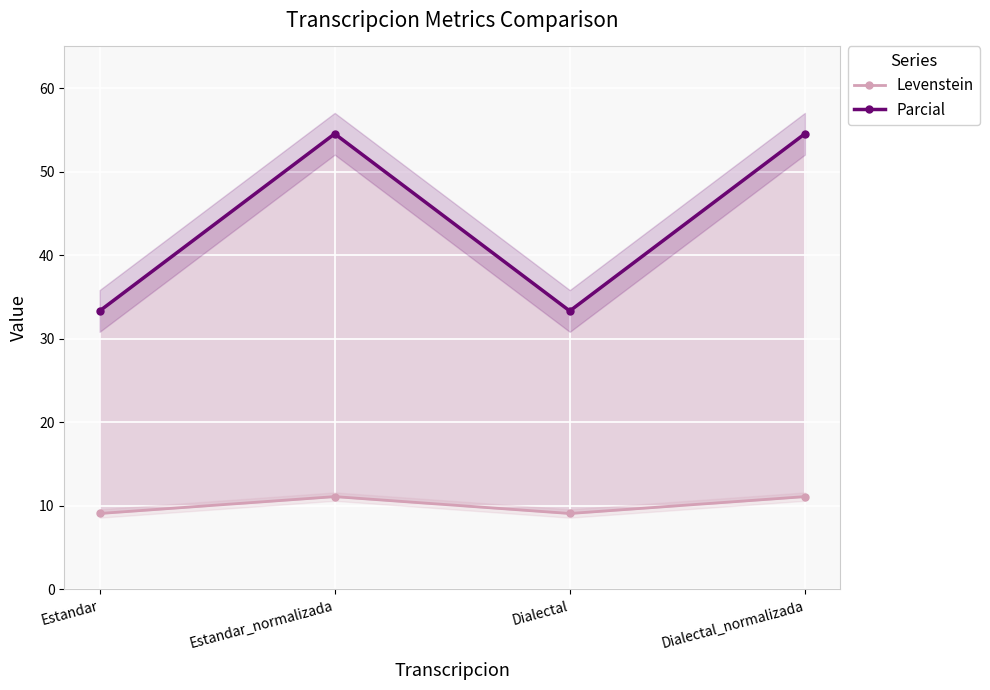

Read the Levenstein value at Dialectal_normalizada.

11.1